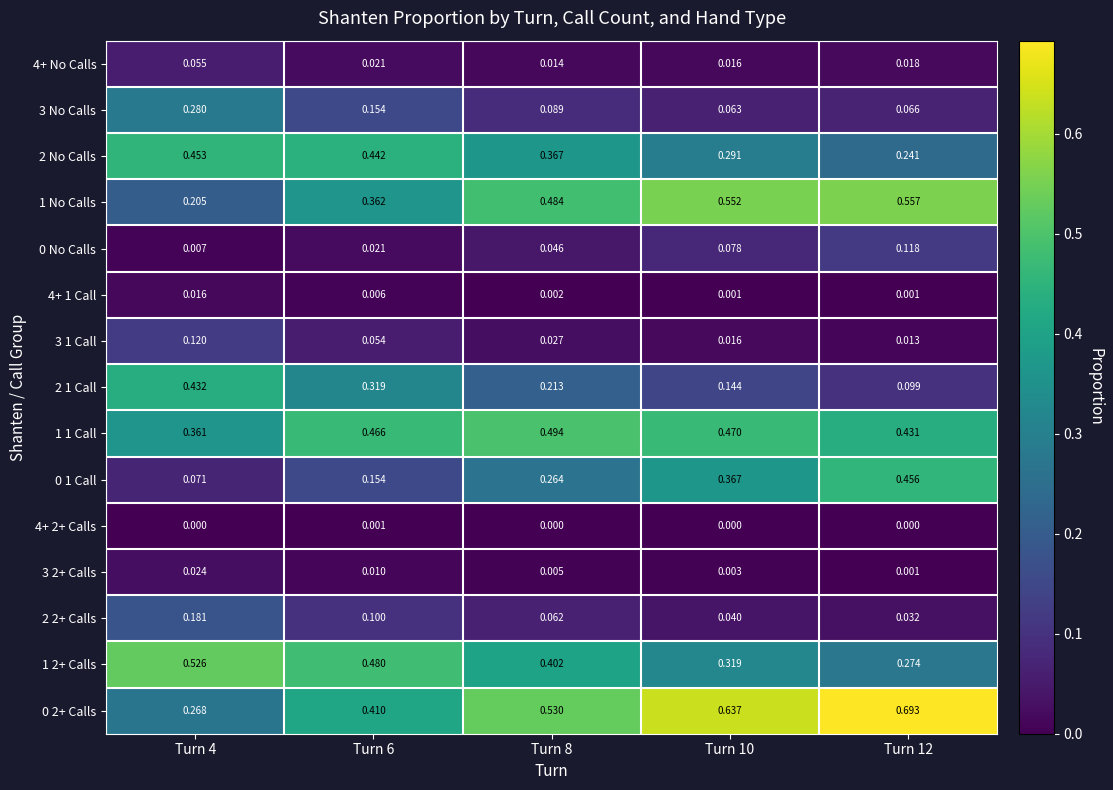

Is the value of 2 1 Call at Turn 12 greater than the value of 2 No Calls at Turn 6?

No